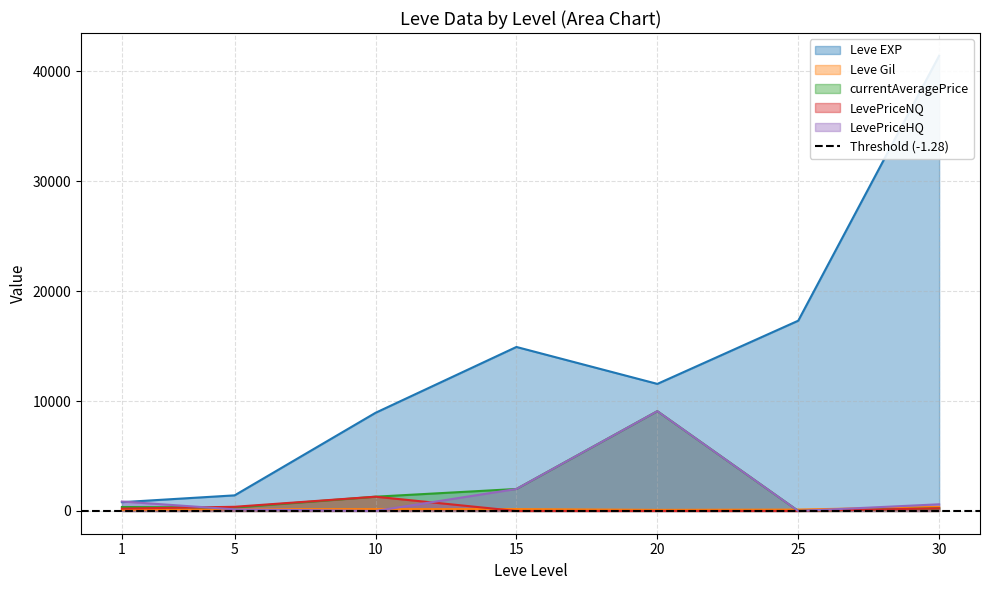

True or false: Leve Gil has a value of 126.0 at 25.

True